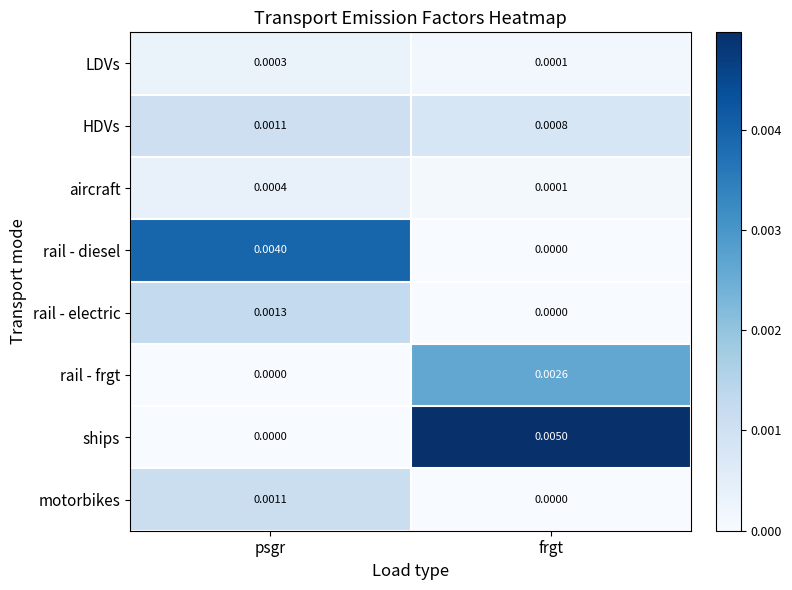

Which category has the highest value in the aircraft series?

psgr